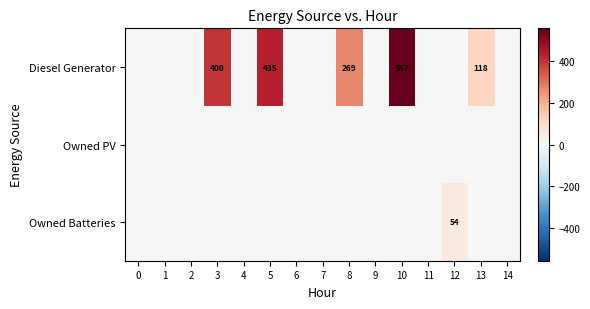

The Diesel Generator series shows 139 at 10. True or false?

False